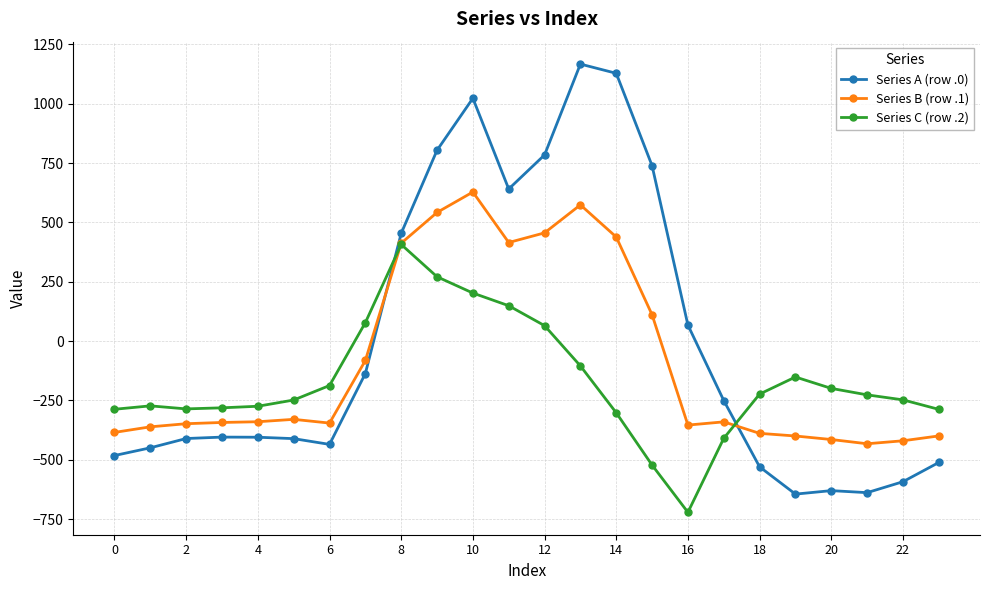

How many distinct data groups are displayed?

3